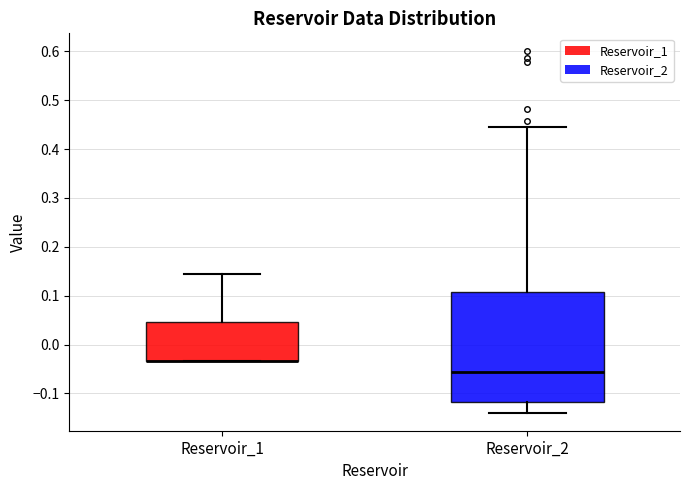

Comparing the boxes themselves (not the whiskers), which one is the tallest?

Reservoir_2